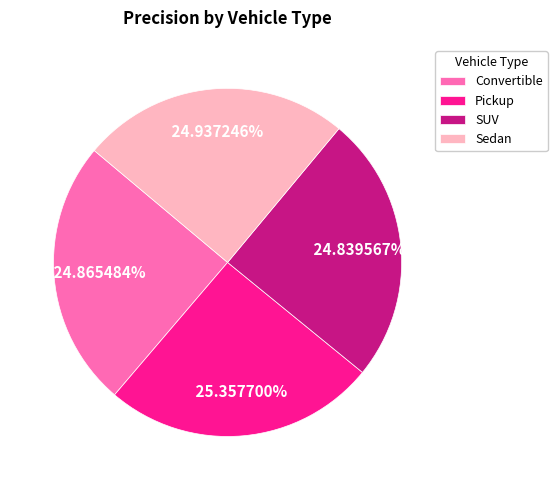

The SUV slice represents 14% of the pie. True or false?

False